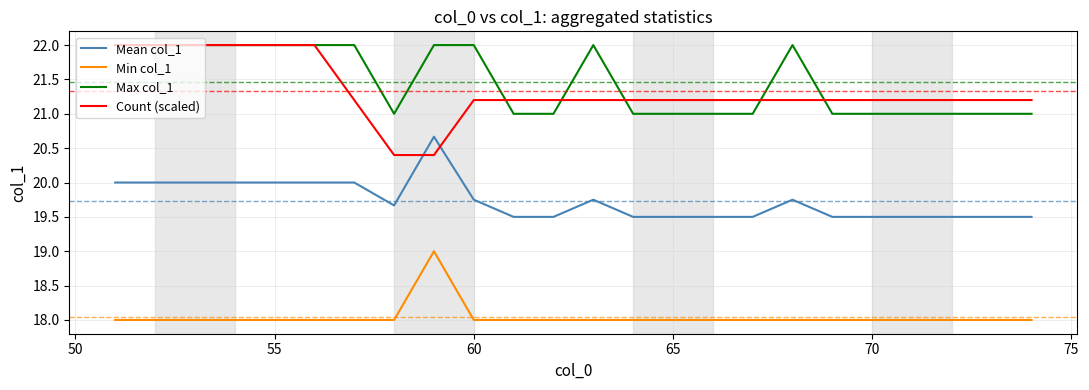

What is the greatest value displayed?

22.0